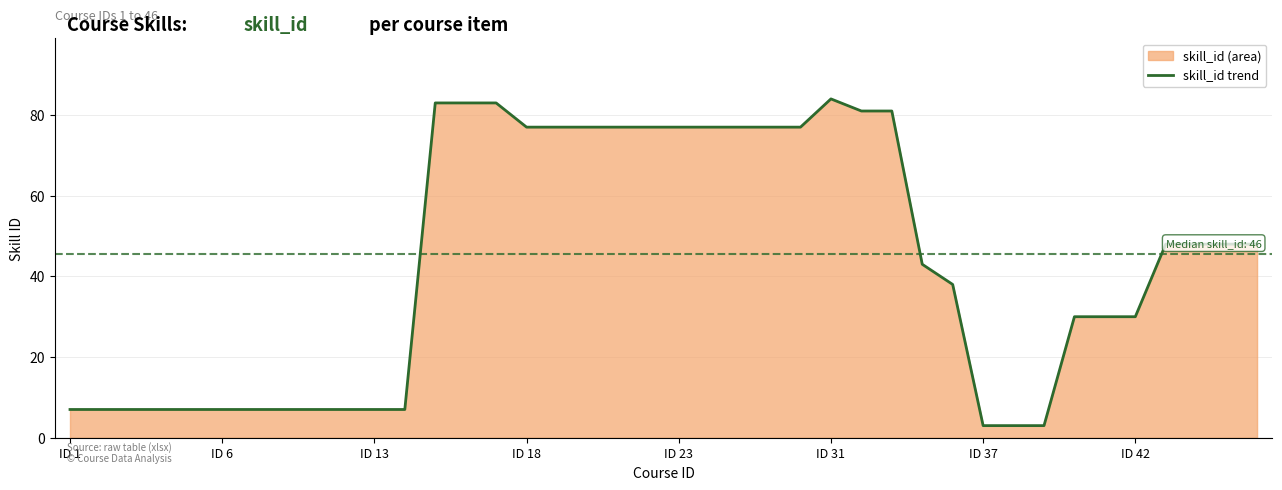

What is the difference between the second highest and minimum values?

80